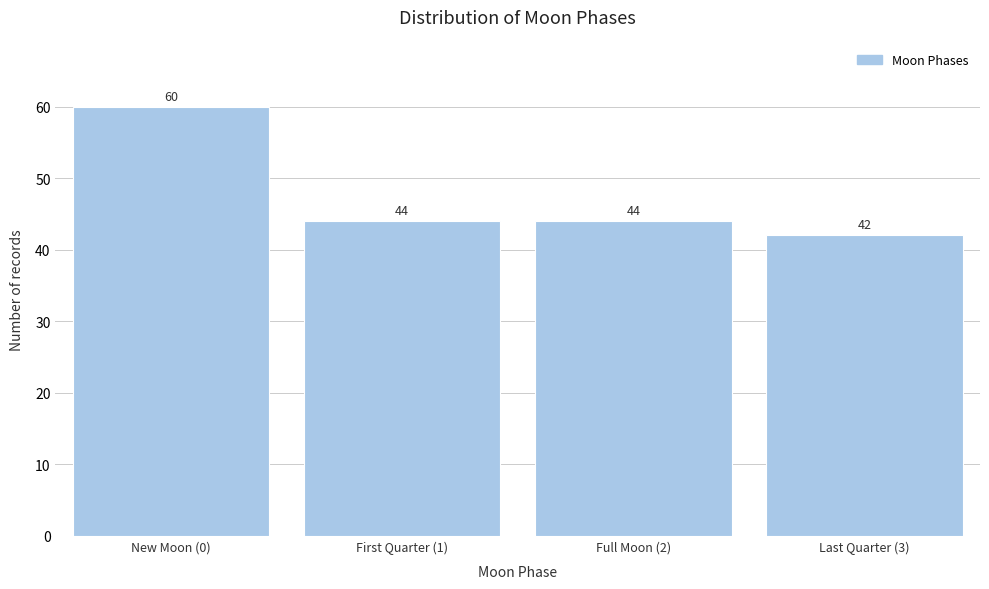

Reading left to right, what are all the values shown in this chart?

New Moon (0)=60	First Quarter (1)=44	Full Moon (2)=44	Last Quarter (3)=42